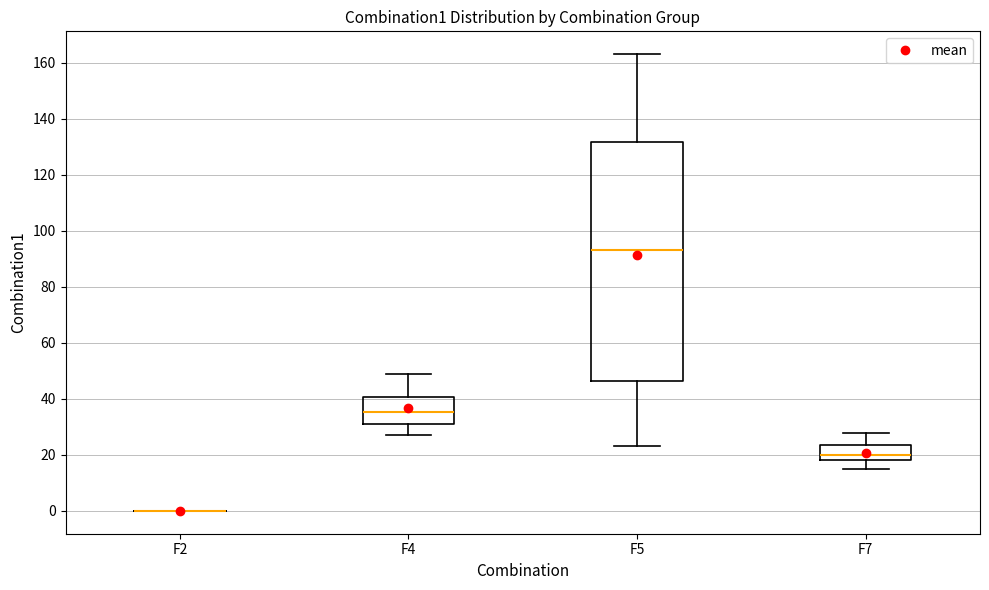

Reading left to right, transcribe this box plot: for each box, give where its median line is, the range the box spans, and where its two whiskers end, as read against the y-axis. The values are not printed on the chart, so give them approximately, as read against the axis.

F2: box collapsed to a line at 0, whiskers 0 to 0
F4: median 36, box 30 to 40, whiskers 28 to 48
F5: median 94, box 46 to 132, whiskers 24 to 164
F7: median 20, box 18 to 24, whiskers 14 to 28